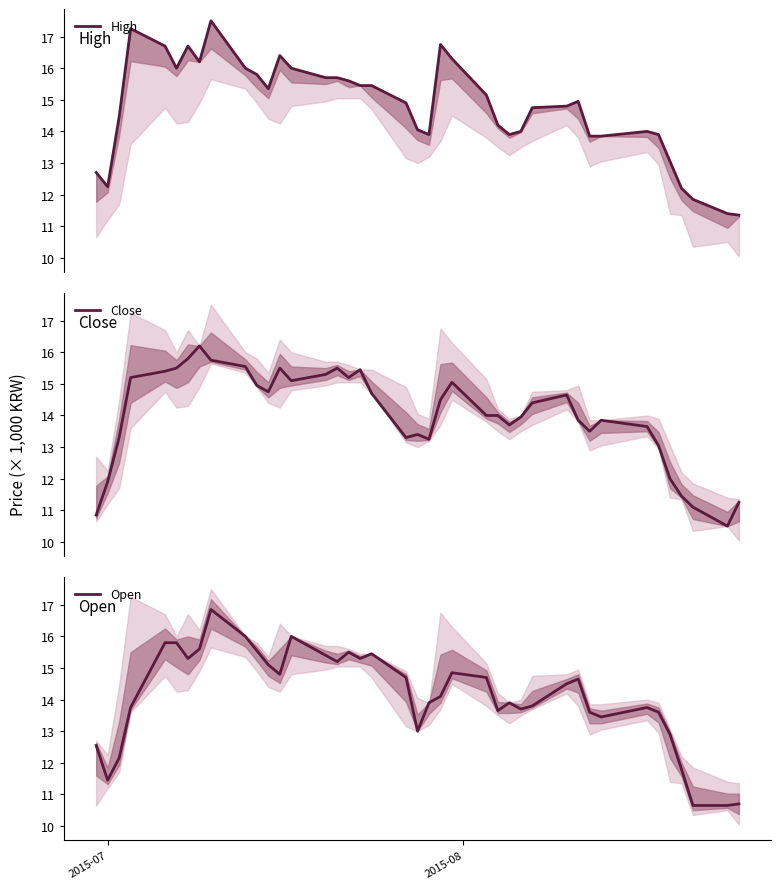

What is the minimum value for Open?

10.7